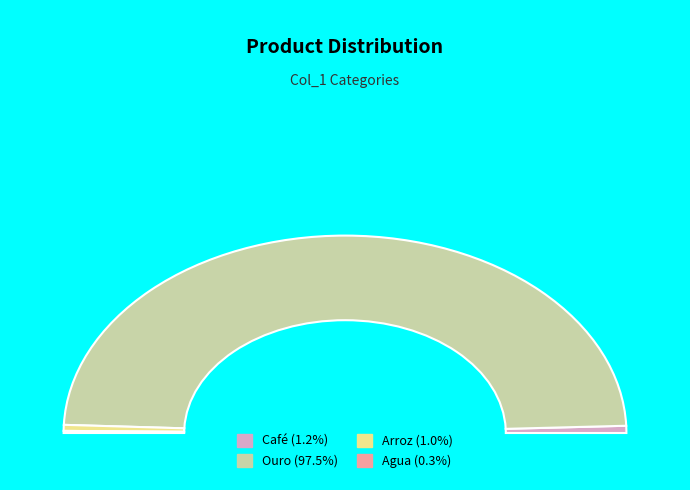

Count the number of slices in the pie.

4